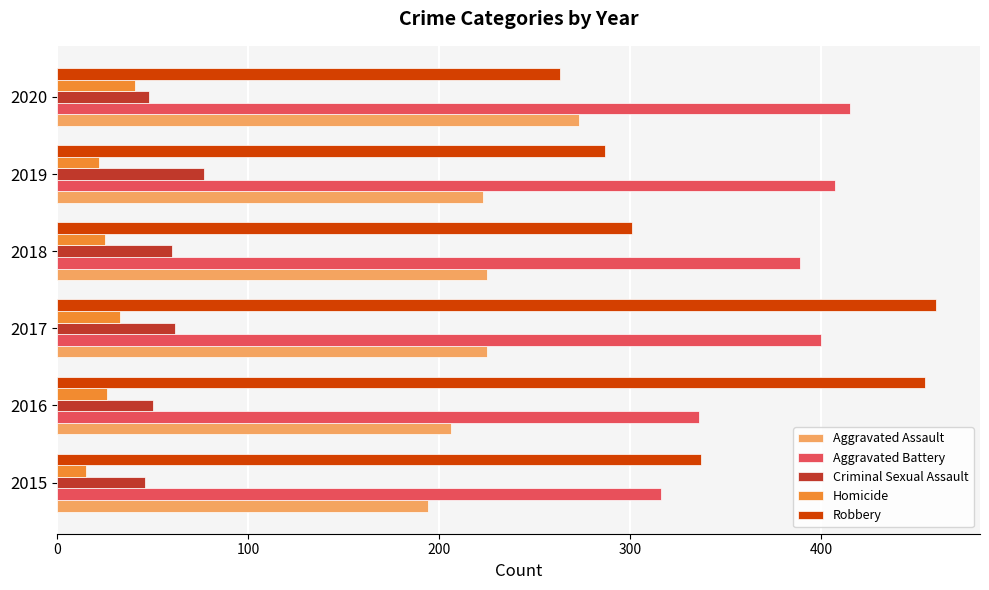

What is the maximum value for Aggravated Battery?

415